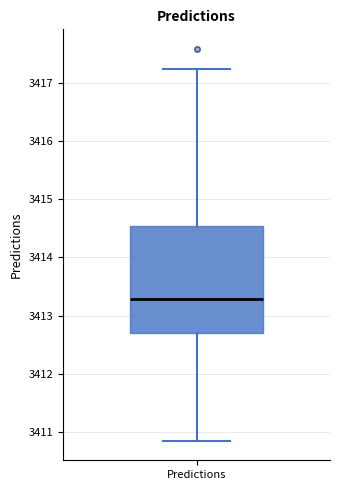

Where does the lower whisker of the box for Predictions end on the y-axis? The values are not printed on the chart, so give them approximately, as read against the axis.

3410.8